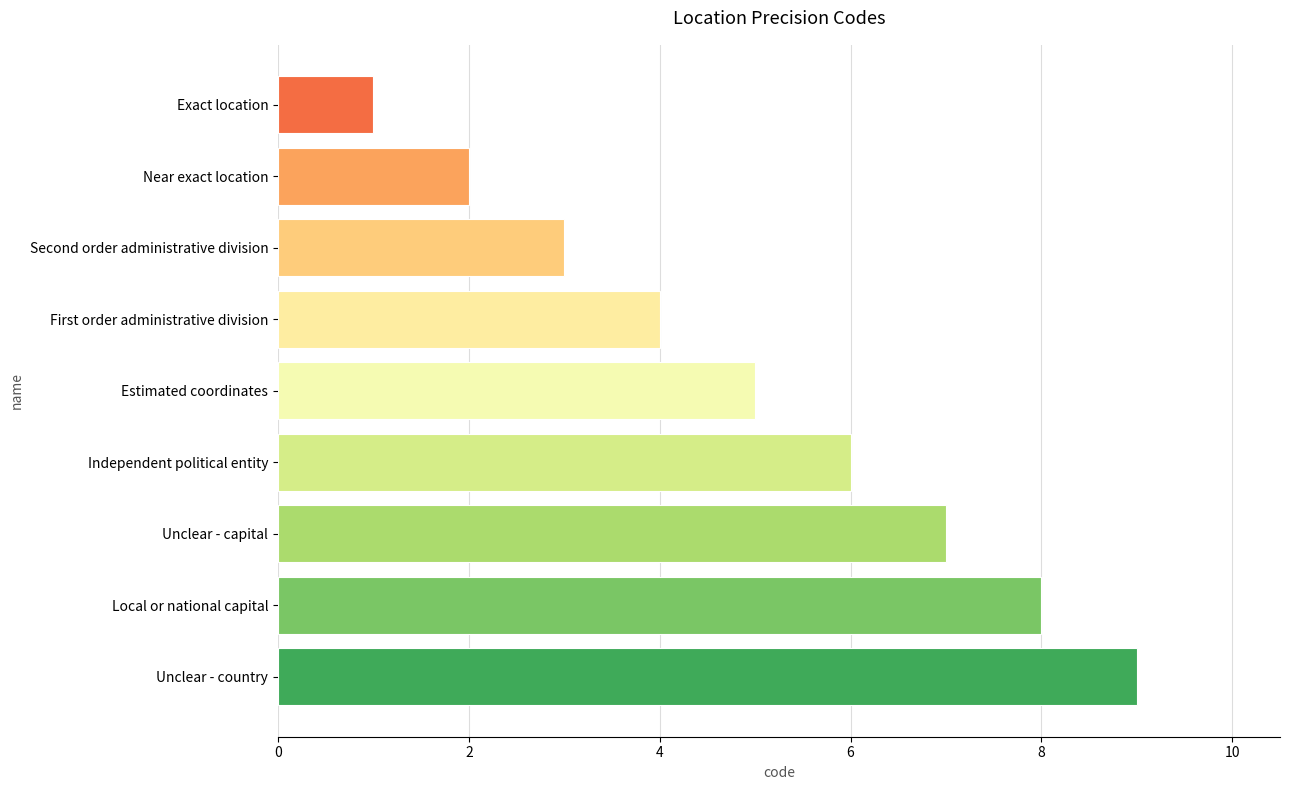

How many values are below 5?

4